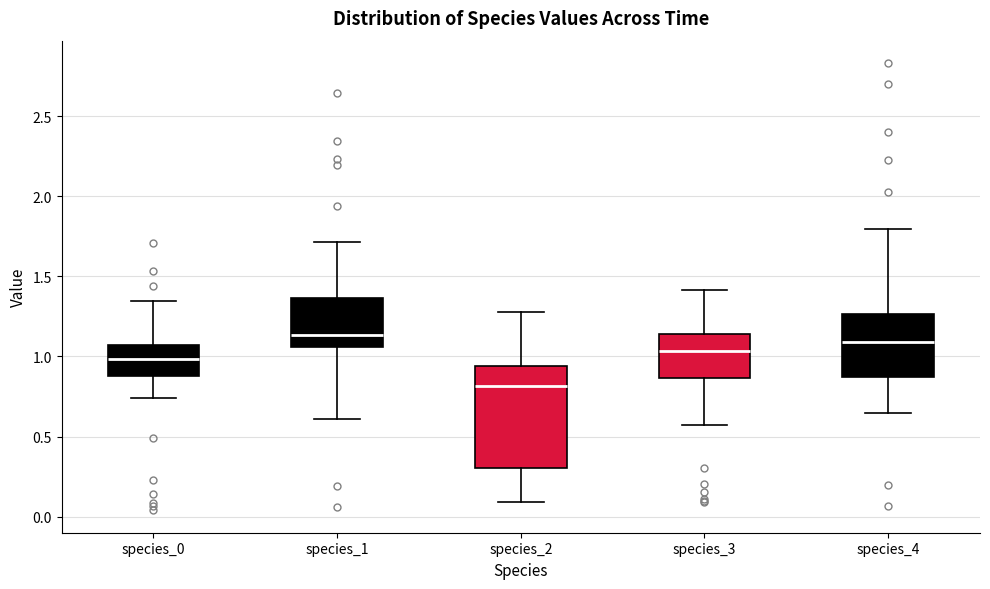

Reading left to right, transcribe this box plot: for each box, give where its median line is, the range the box spans, and where its two whiskers end, as read against the y-axis. The values are not printed on the chart, so give them approximately, as read against the axis.

species_0: median 1.00, box 0.90 to 1.05, whiskers 0.75 to 1.35
species_1: median 1.15, box 1.05 to 1.35, whiskers 0.60 to 1.70
species_2: median 0.80, box 0.30 to 0.95, whiskers 0.10 to 1.25
species_3: median 1.05, box 0.85 to 1.15, whiskers 0.55 to 1.40
species_4: median 1.10, box 0.85 to 1.25, whiskers 0.65 to 1.80